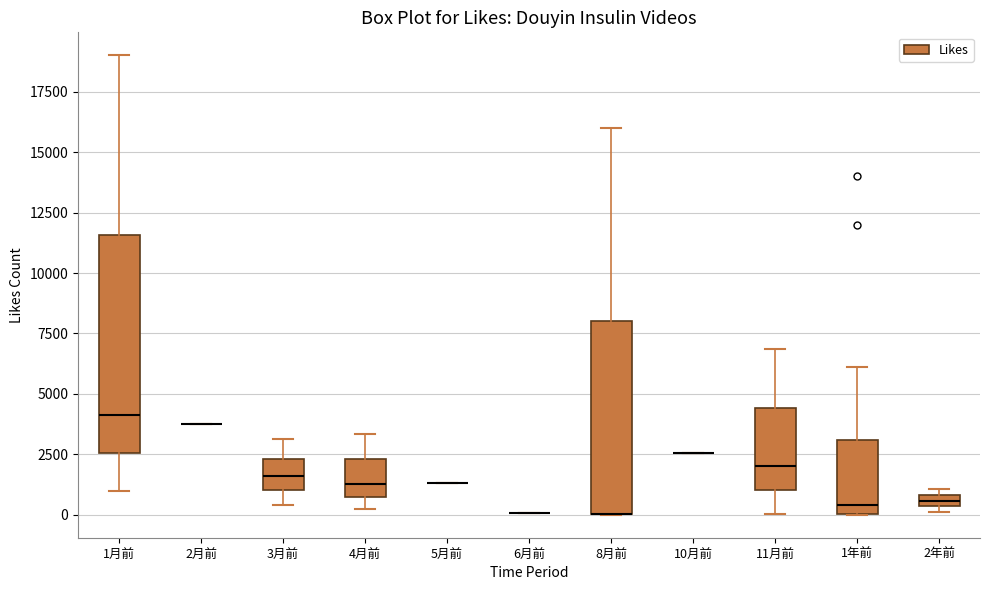

Where is the upper edge of the box for 11月前 on the y-axis? The values are not printed on the chart, so give them approximately, as read against the axis.

4500